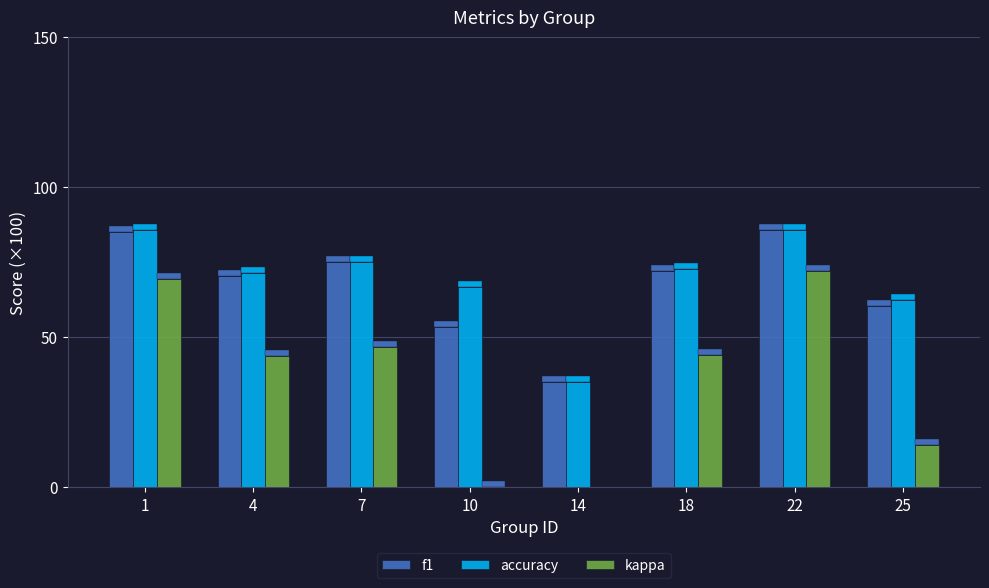

Which series has the widest spread of values?

kappa